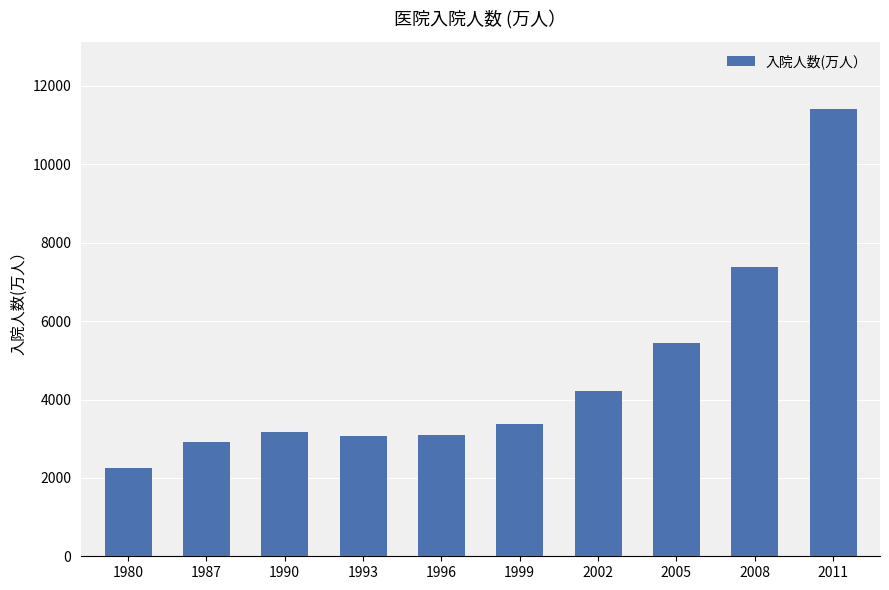

What is the change in value from 1993 to 1999?

+313